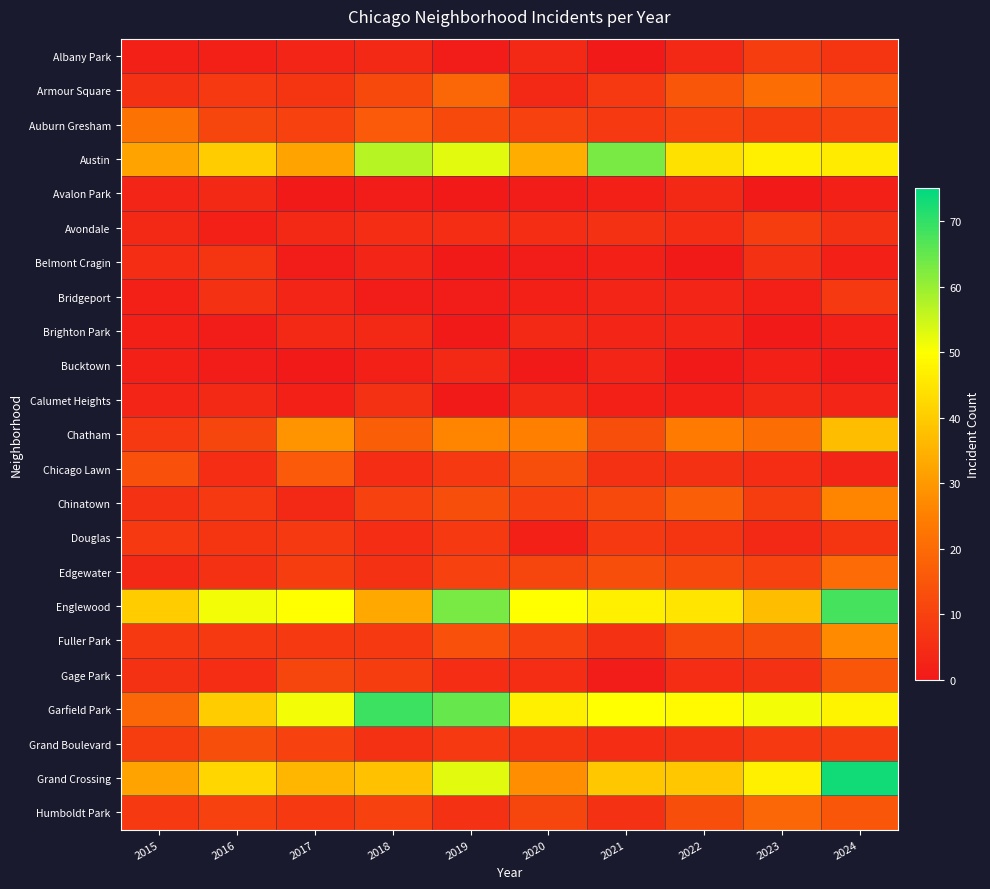

Reading left to right, transcribe all the data shown in this chart.

Albany Park: 2015=2	2016=2	2017=3	2018=4	2019=1	2020=4	2021=0	2022=4	2023=9	2024=7
Armour Square: 2015=6	2016=8	2017=7	2018=12	2019=19	2020=4	2021=8	2022=15	2023=21	2024=16
Auburn Gresham: 2015=22	2016=11	2017=10	2018=16	2019=12	2020=10	2021=8	2022=10	2023=9	2024=10
Austin: 2015=32	2016=40	2017=32	2018=57	2019=53	2020=34	2021=63	2022=44	2023=47	2024=46
Avalon Park: 2015=3	2016=4	2017=0	2018=1	2019=0	2020=1	2021=2	2022=4	2023=0	2024=2
Avondale: 2015=4	2016=2	2017=4	2018=5	2019=5	2020=5	2021=6	2022=5	2023=9	2024=6
Belmont Cragin: 2015=5	2016=7	2017=1	2018=3	2019=0	2020=1	2021=2	2022=0	2023=6	2024=2
Bridgeport: 2015=2	2016=6	2017=3	2018=1	2019=1	2020=2	2021=3	2022=3	2023=2	2024=8
Brighton Park: 2015=2	2016=1	2017=4	2018=4	2019=0	2020=4	2021=3	2022=3	2023=0	2024=2
Bucktown: 2015=2	2016=1	2017=0	2018=2	2019=4	2020=0	2021=3	2022=0	2023=2	2024=0
Calumet Heights: 2015=3	2016=4	2017=2	2018=6	2019=0	2020=4	2021=2	2022=2	2023=4	2024=3
Chatham: 2015=8	2016=11	2017=29	2018=17	2019=26	2020=25	2021=13	2022=24	2023=21	2024=37
Chicago Lawn: 2015=14	2016=5	2017=16	2018=5	2019=8	2020=13	2021=6	2022=6	2023=5	2024=3
Chinatown: 2015=6	2016=8	2017=4	2018=10	2019=13	2020=10	2021=12	2022=17	2023=9	2024=26
Douglas: 2015=8	2016=7	2017=8	2018=5	2019=8	2020=2	2021=8	2022=7	2023=4	2024=7
Edgewater: 2015=4	2016=6	2017=9	2018=6	2019=10	2020=11	2021=13	2022=12	2023=10	2024=20
Englewood: 2015=40	2016=51	2017=50	2018=33	2019=63	2020=50	2021=47	2022=45	2023=37	2024=68
Fuller Park: 2015=8	2016=8	2017=8	2018=8	2019=14	2020=10	2021=6	2022=12	2023=13	2024=27
Gage Park: 2015=6	2016=5	2017=11	2018=9	2019=5	2020=5	2021=1	2022=5	2023=6	2024=15
Garfield Park: 2015=19	2016=40	2017=51	2018=69	2019=65	2020=47	2021=50	2022=49	2023=51	2024=48
Grand Boulevard: 2015=9	2016=13	2017=10	2018=6	2019=8	2020=7	2021=5	2022=6	2023=8	2024=9
Grand Crossing: 2015=32	2016=42	2017=36	2018=38	2019=53	2020=28	2021=39	2022=39	2023=47	2024=73
Humboldt Park: 2015=8	2016=10	2017=8	2018=10	2019=6	2020=11	2021=6	2022=13	2023=19	2024=15